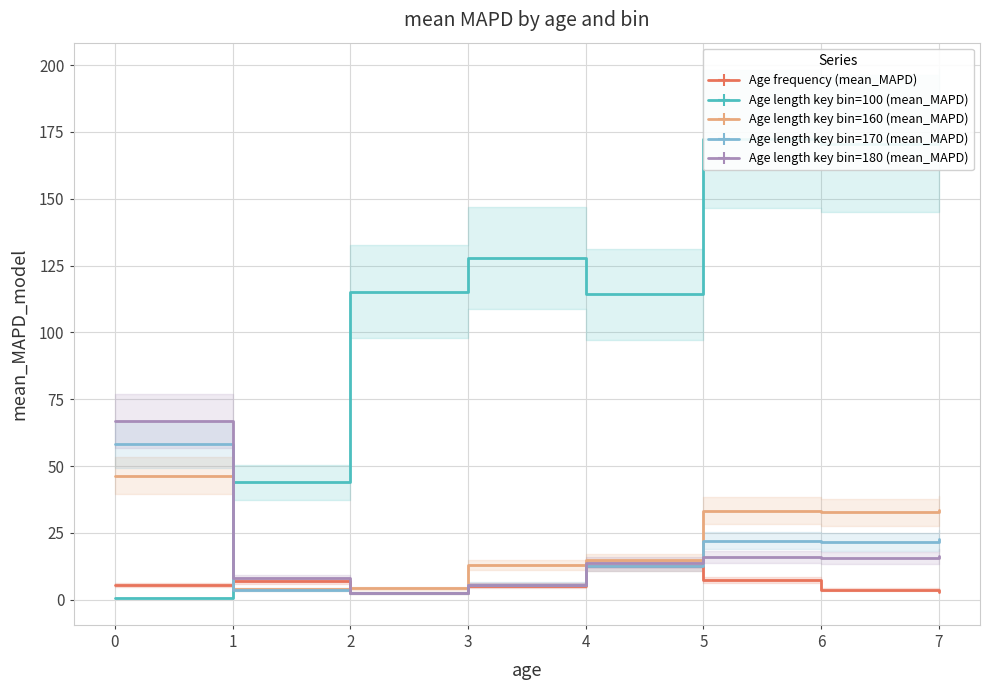

Does the chart display data point markers on the line(s)?

No